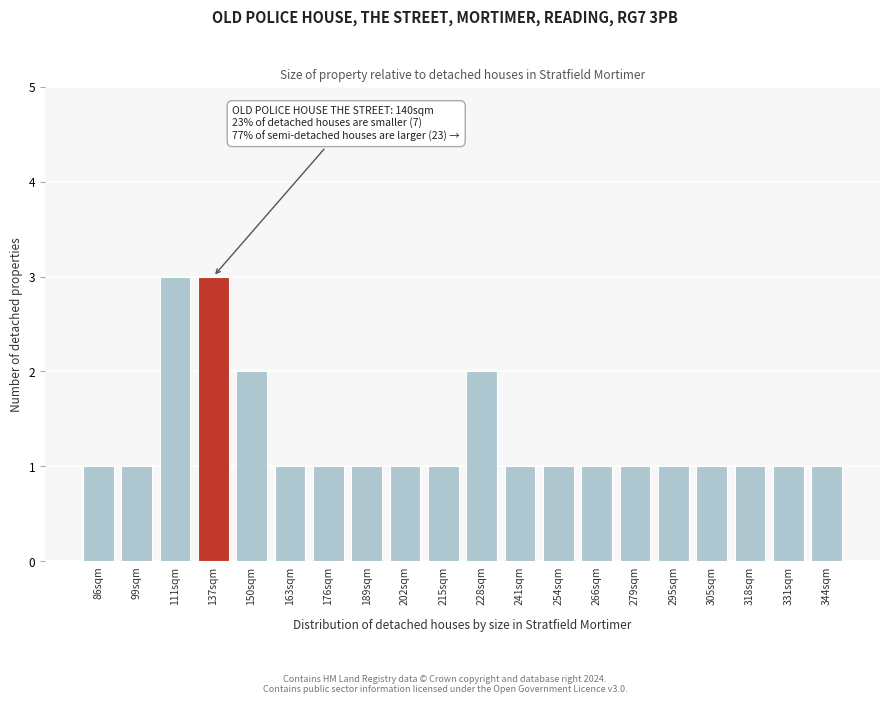

Reading left to right, what are all the values shown in this chart?

86sqm=1	99sqm=1	111sqm=3	137sqm=3	150sqm=2	163sqm=1	176sqm=1	189sqm=1	202sqm=1	215sqm=1	228sqm=2	241sqm=1	254sqm=1	266sqm=1	279sqm=1	295sqm=1	305sqm=1	318sqm=1	331sqm=1	344sqm=1